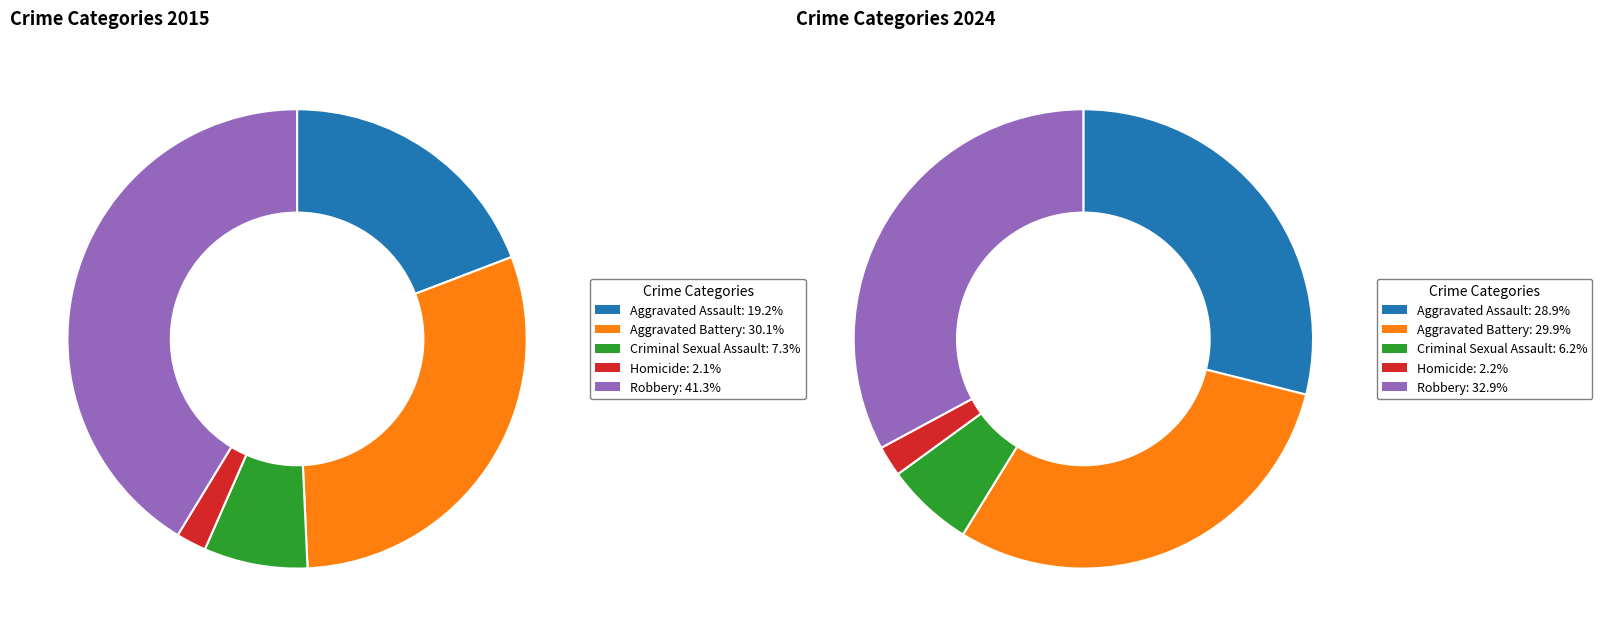

Rank the categories by value from highest to lowest.

Robbery, Aggravated Battery, Aggravated Assault, Criminal Sexual Assault, Homicide